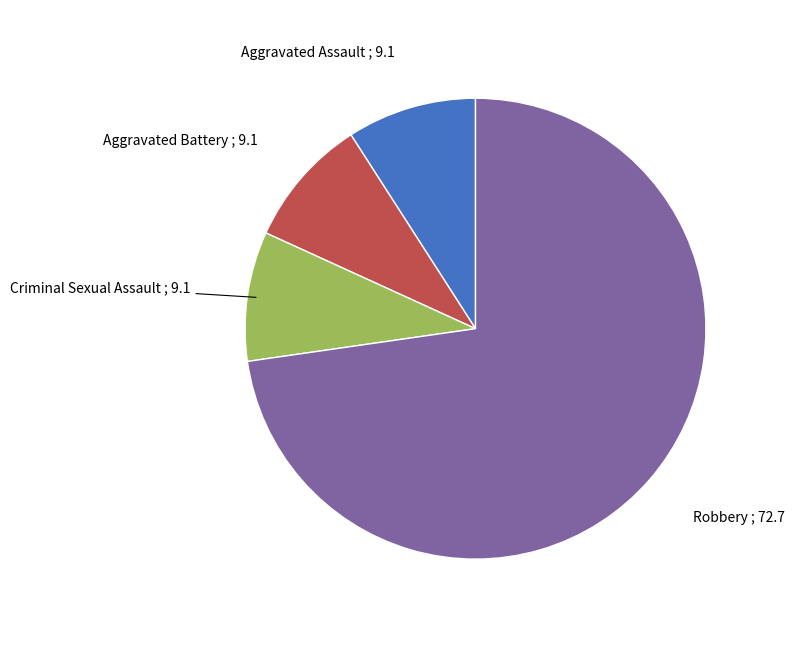

Which has a higher value, Criminal Sexual Assault or Robbery?

Robbery